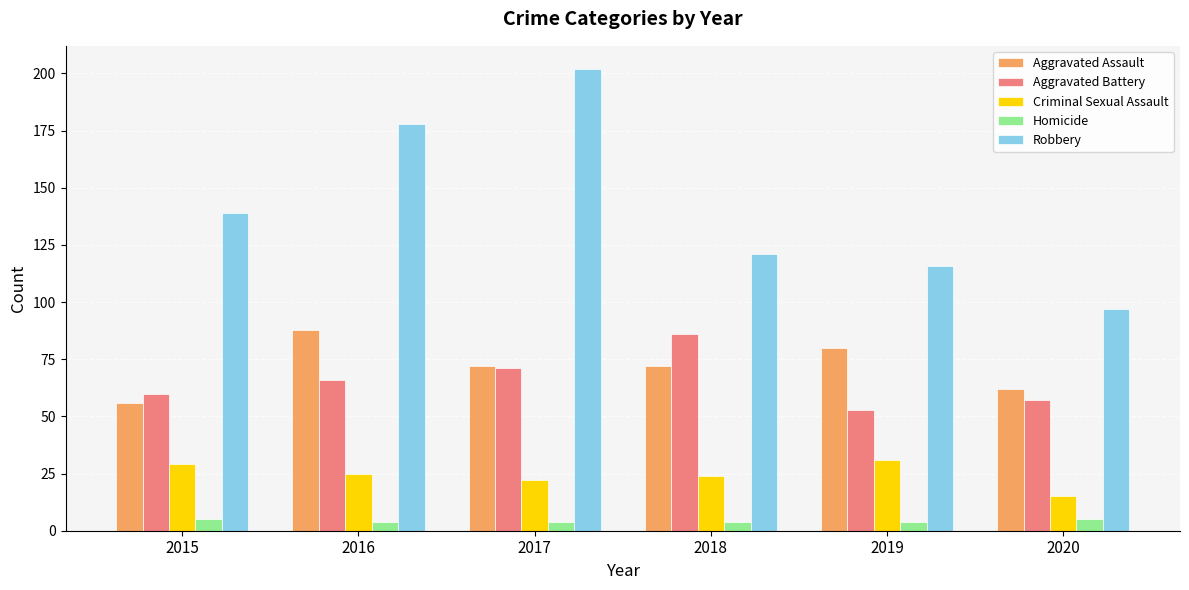

How many values in the Robbery series are below 139?

3